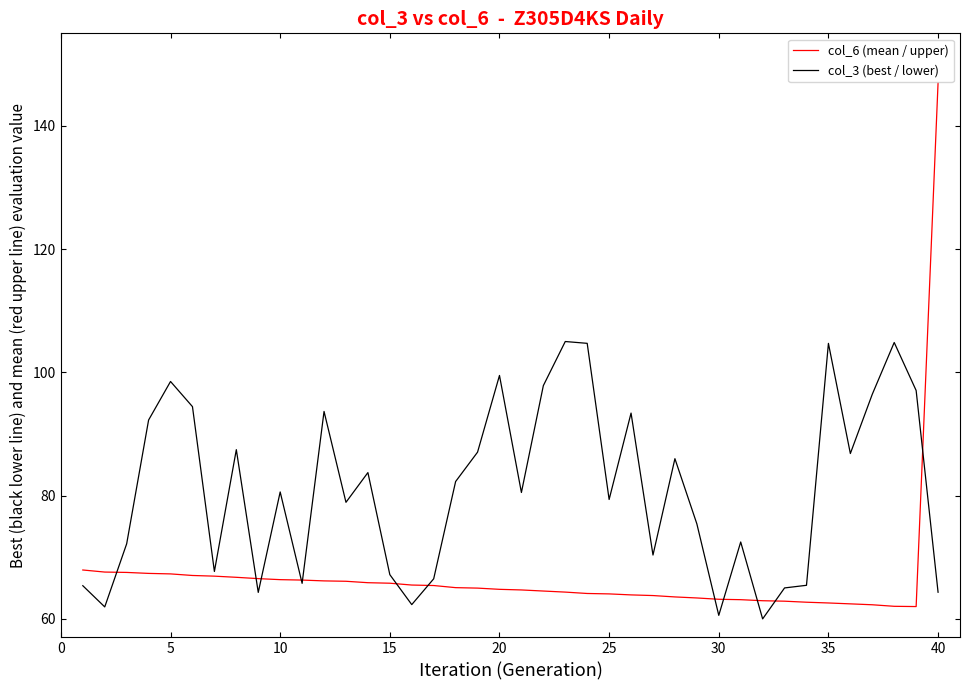

Which series has the largest range (max minus min)?

col_6 (mean / upper)